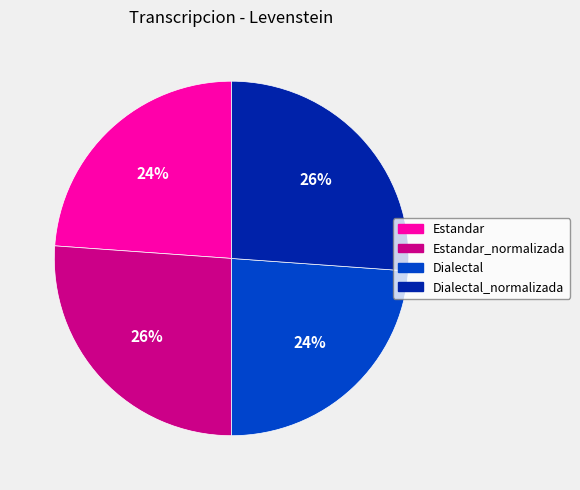

To the nearest percent, what is the average slice percentage?

25%